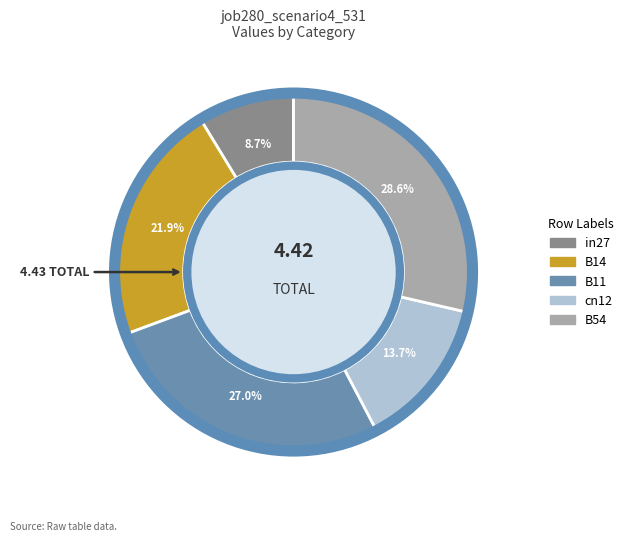

Which slice is the smallest?

in27